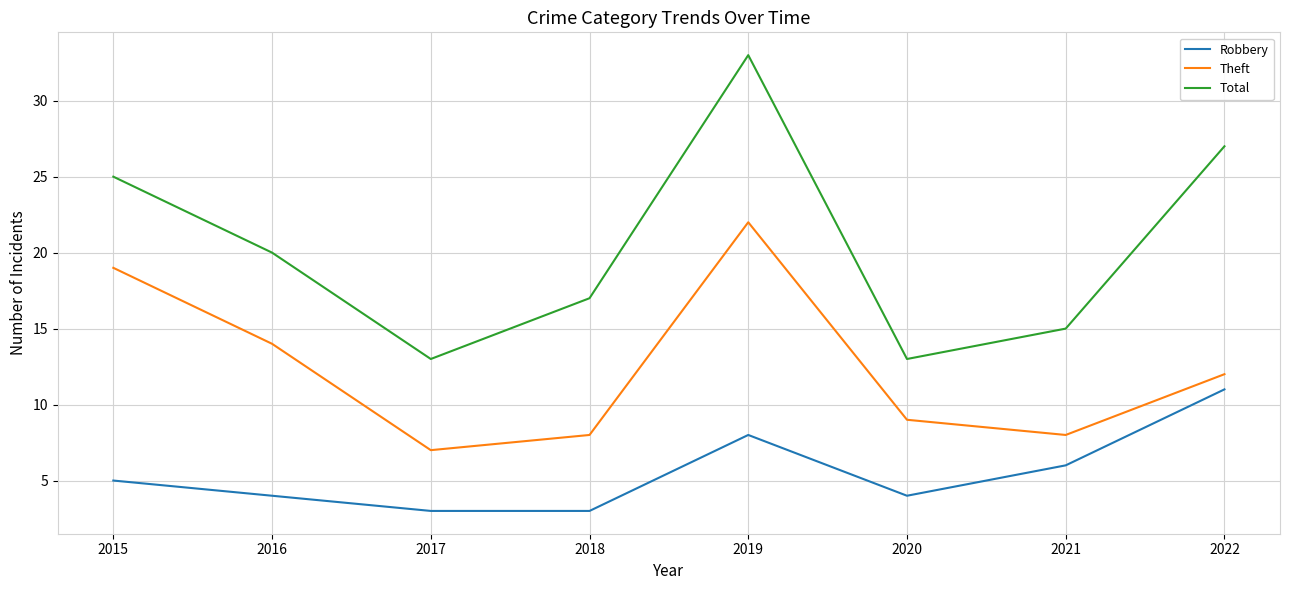

What is the minimum value for Theft?

7